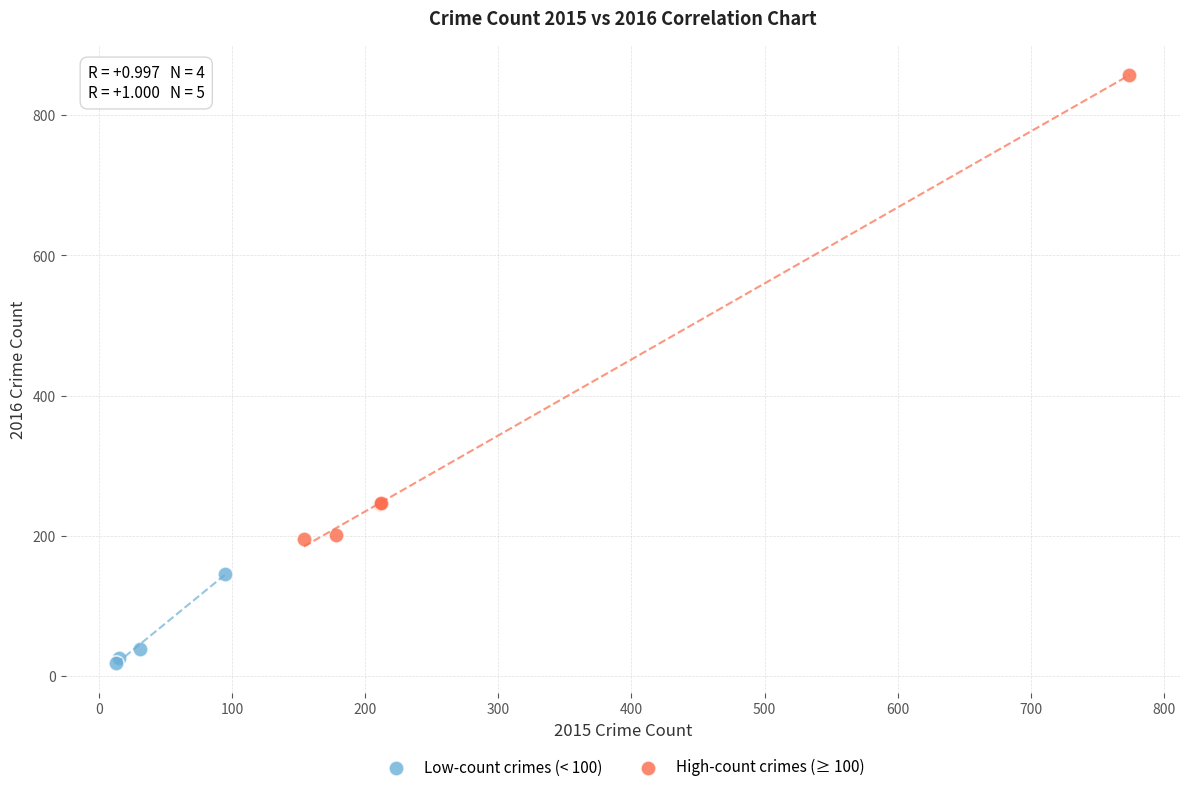

Which series has the largest Y range (max minus min)?

High-count crimes (≥ 100)